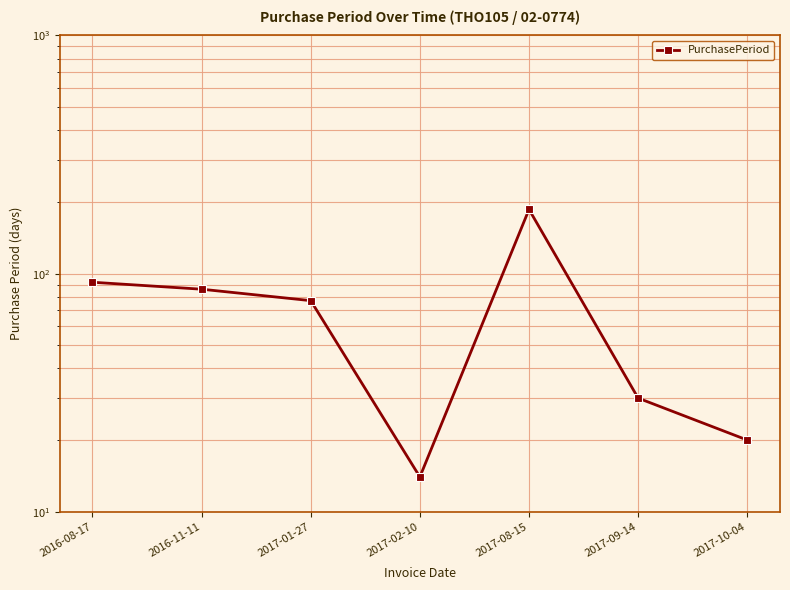

What is the change in value from 2017-02-10 to 2017-08-15?

+172